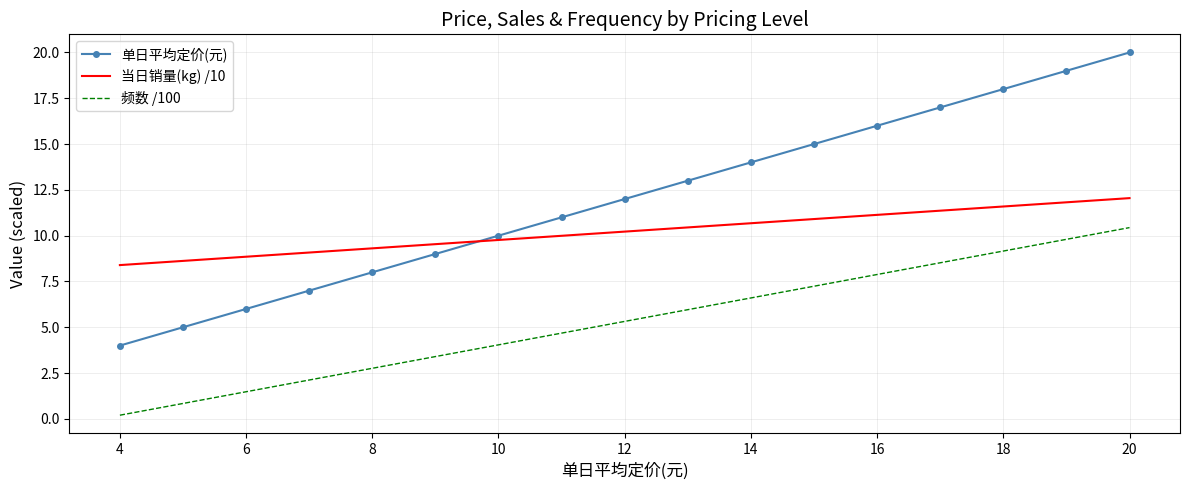

What is the smallest value displayed?

0.2